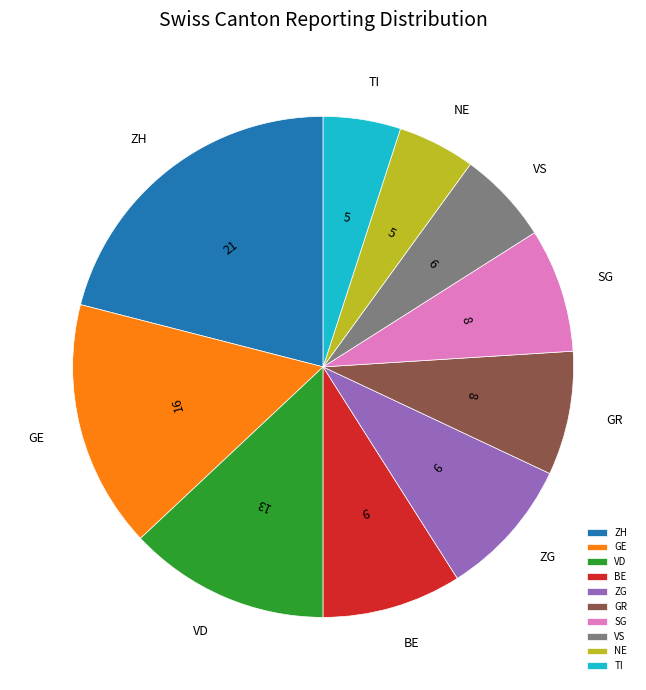

What is the largest slice in the pie chart?

ZH